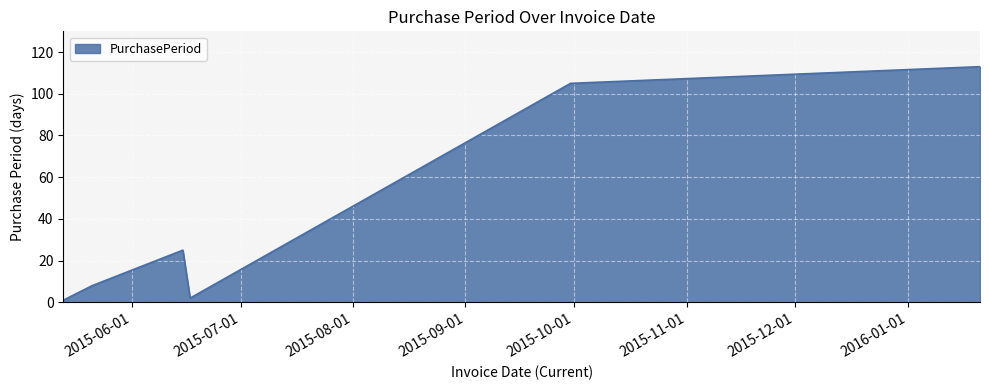

What is the sum of all values?

254